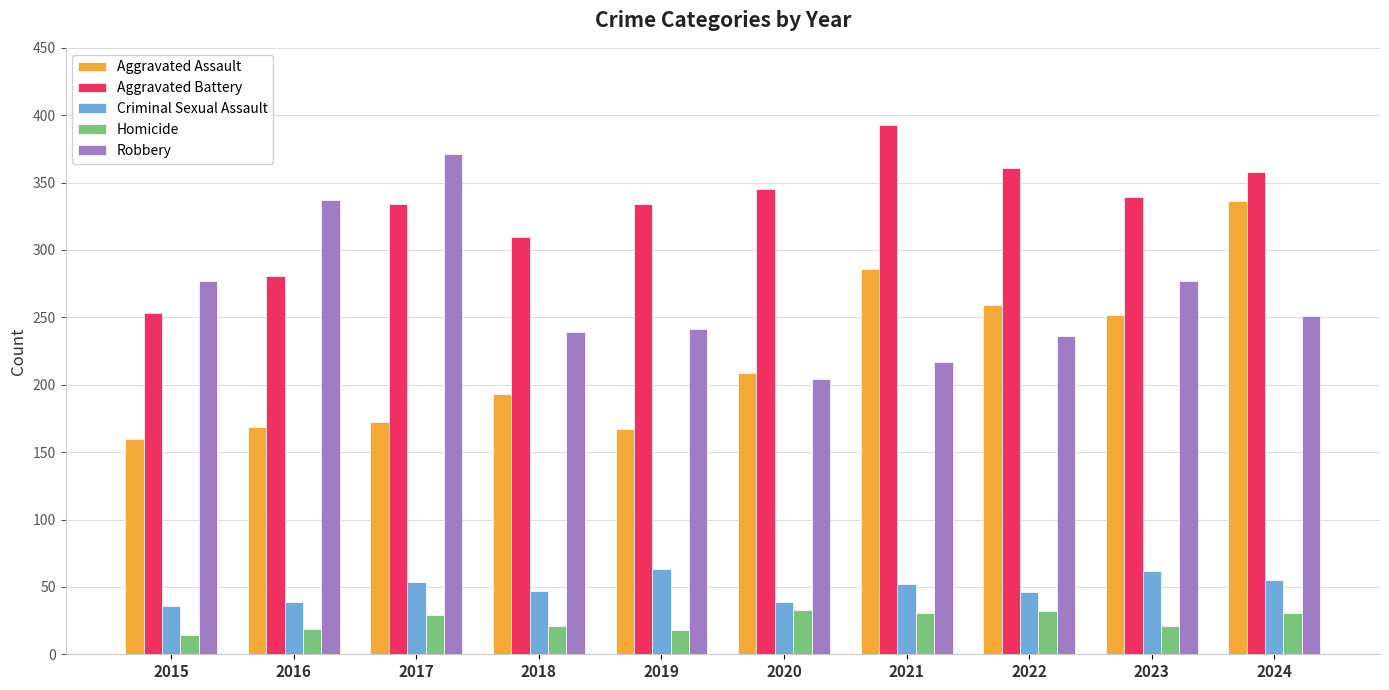

Are the bars horizontal?

No